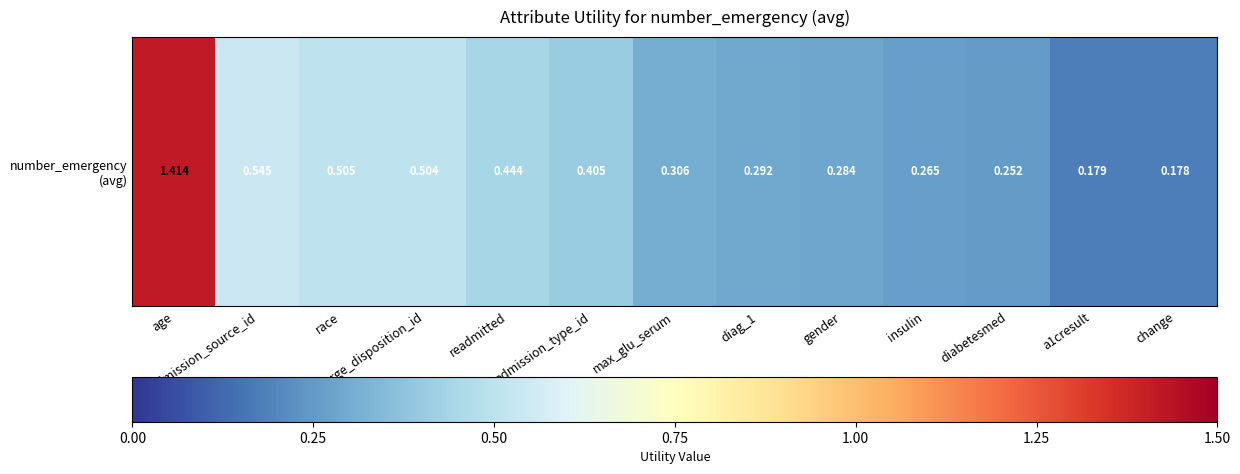

Rank the categories by value from highest to lowest.

age, admission_source_id, race, discharge_disposition_id, readmitted, admission_type_id, max_glu_serum, diag_1, gender, insulin, diabetesmed, a1cresult, change